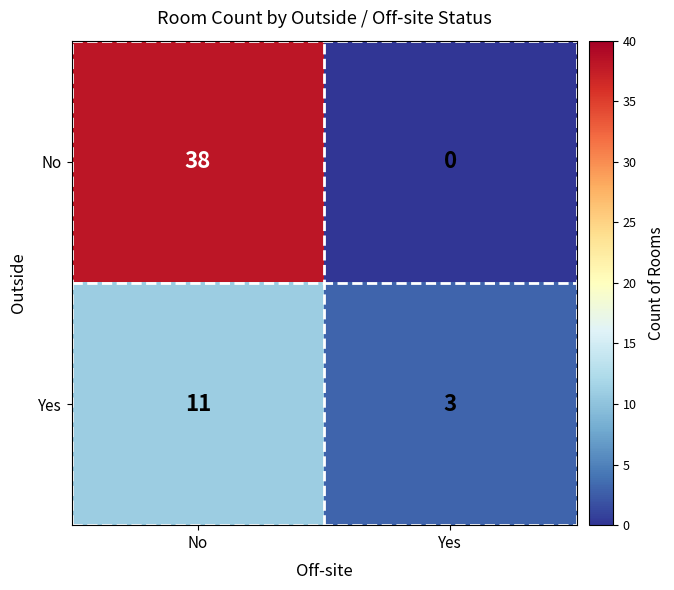

What is the difference between the Yes values at No and Yes?

8